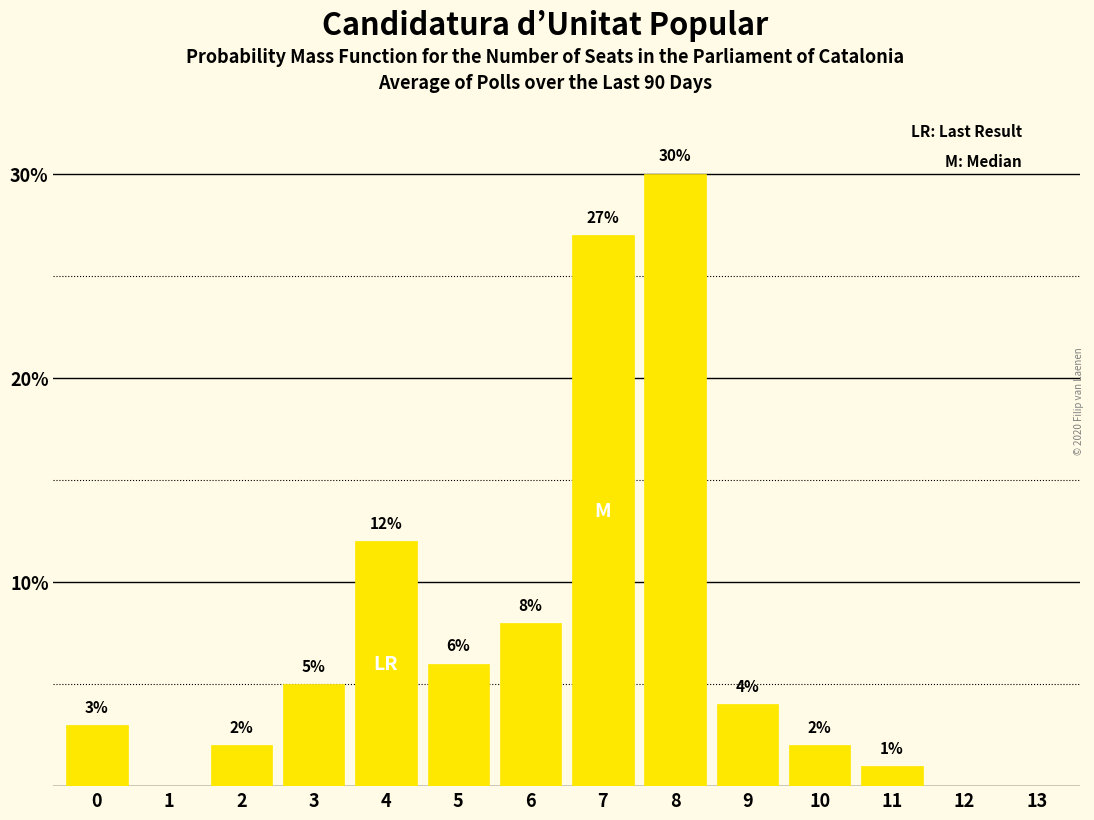

Reading left to right, transcribe all the data shown in this chart.

0=3	1=0	2=2	3=5	4=12	5=6	6=8	7=27	8=30	9=4	10=2	11=1	12=0	13=0